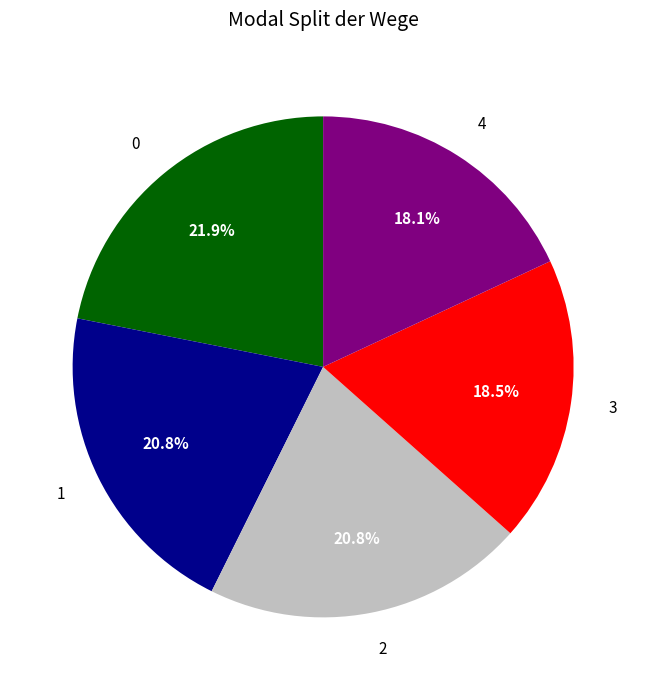

Is it true that 3 is 5% of the pie?

False